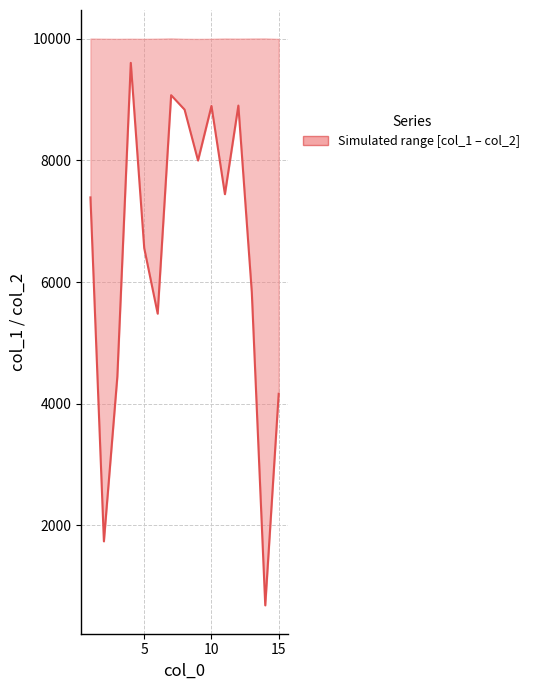

Does the chart display data point markers on the line(s)?

No